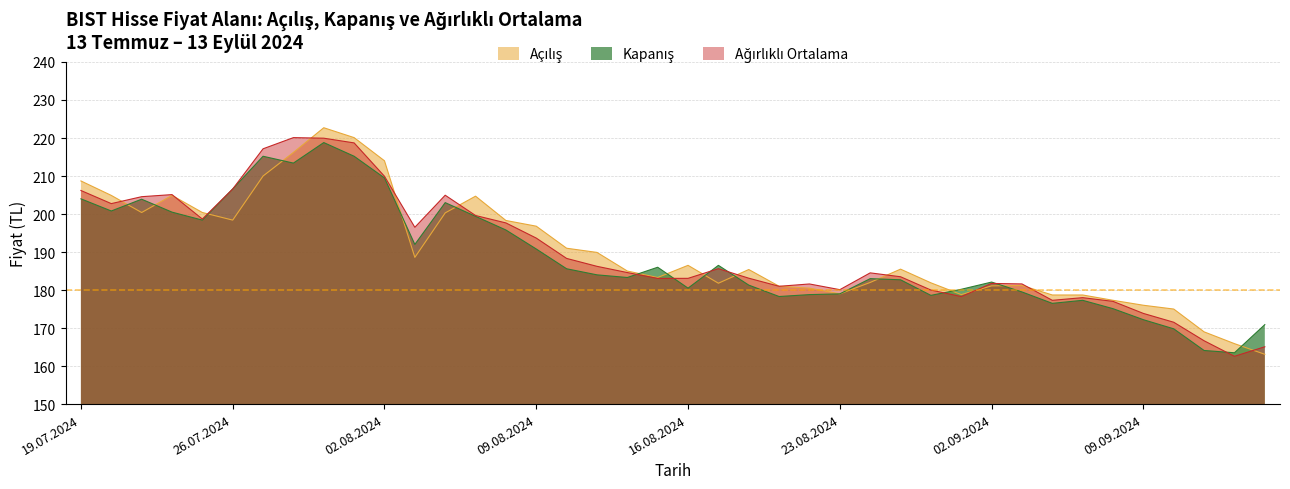

Which series changed the most between 11.09.2024 and 15.08.2024?

Kapanış